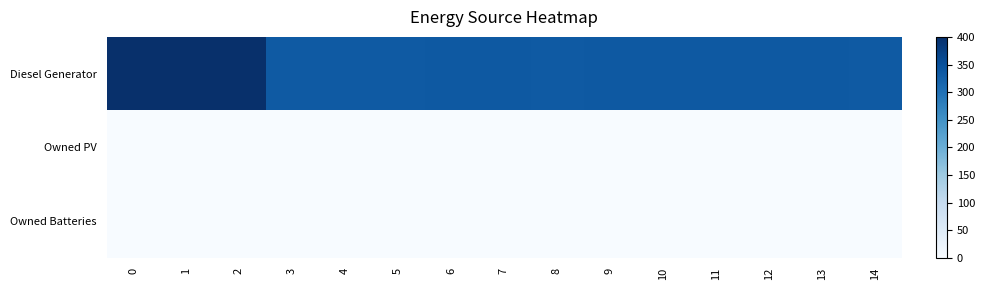

Which series has the largest total across all categories?

Diesel Generator